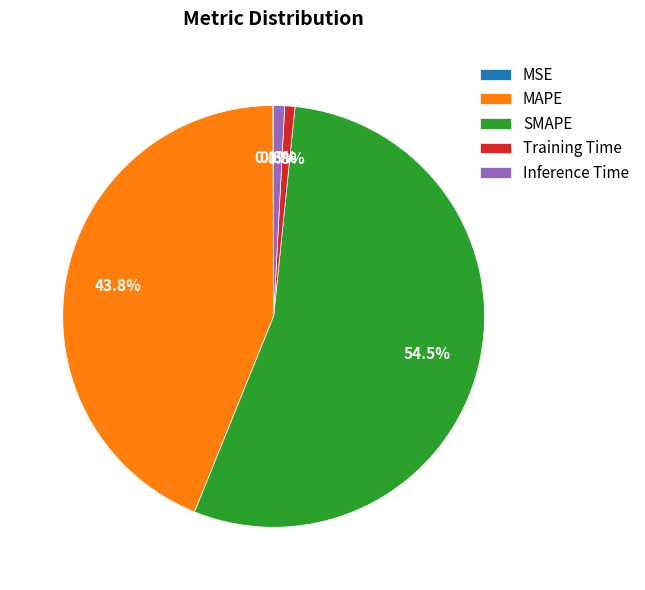

True or false: MAPE accounts for 38% of the total.

False